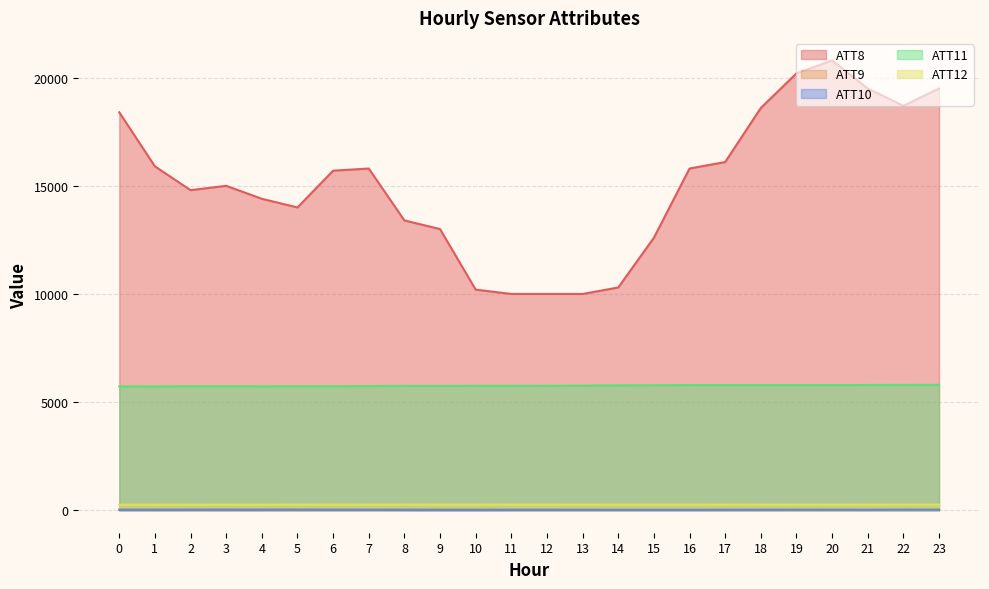

What are all the series names shown in the legend?

ATT8, ATT9, ATT10, ATT11, ATT12